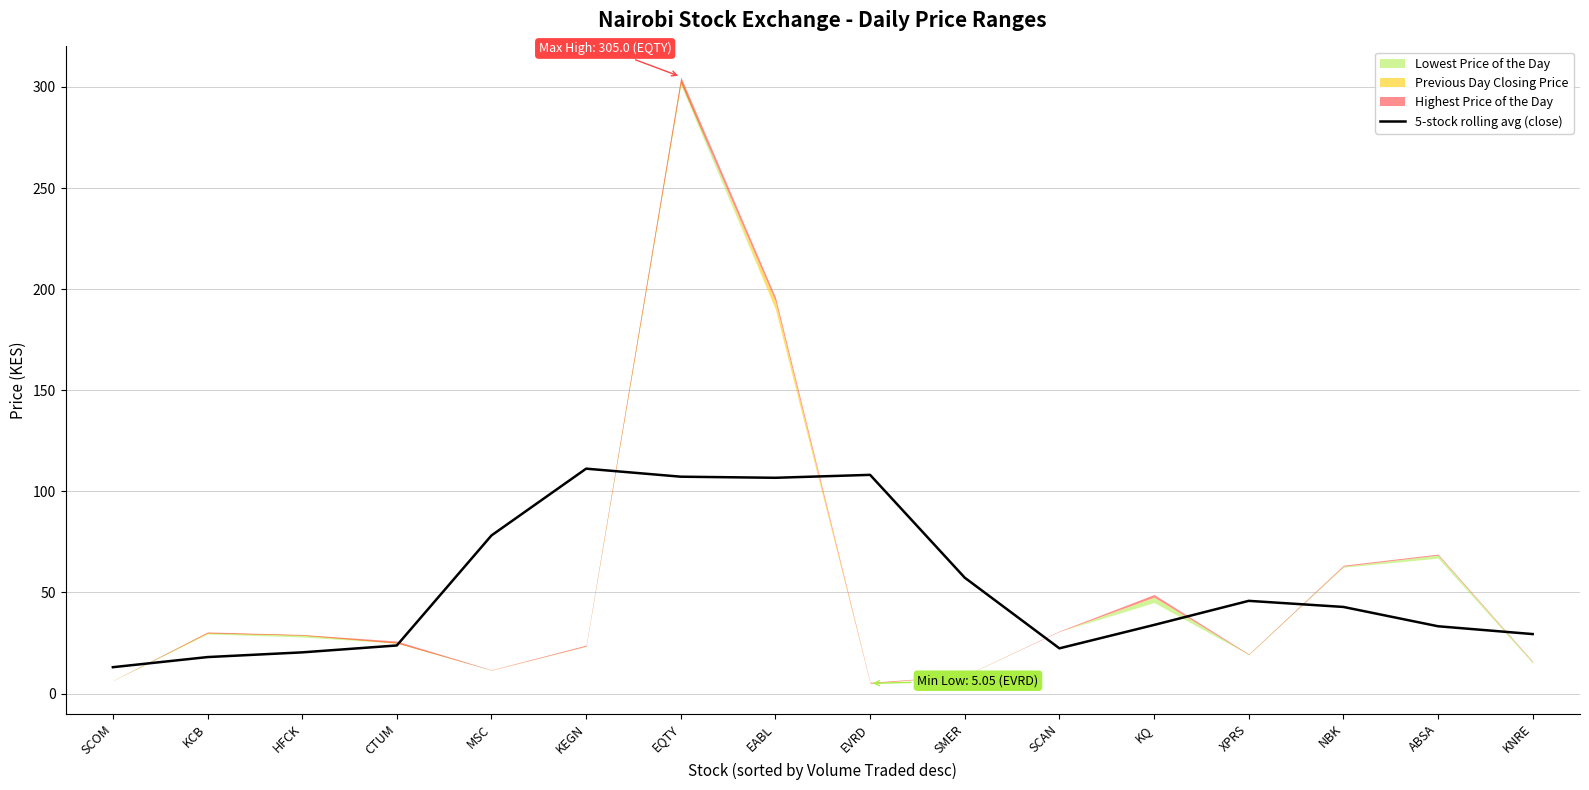

Is it true that 5-stock rolling avg (close) equals 42.9 at NBK?

True